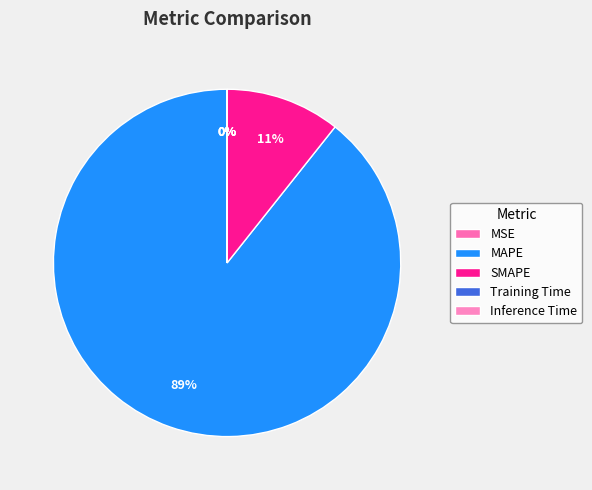

To the nearest percent, what is the combined percentage of Inference Time and MAPE?

89%